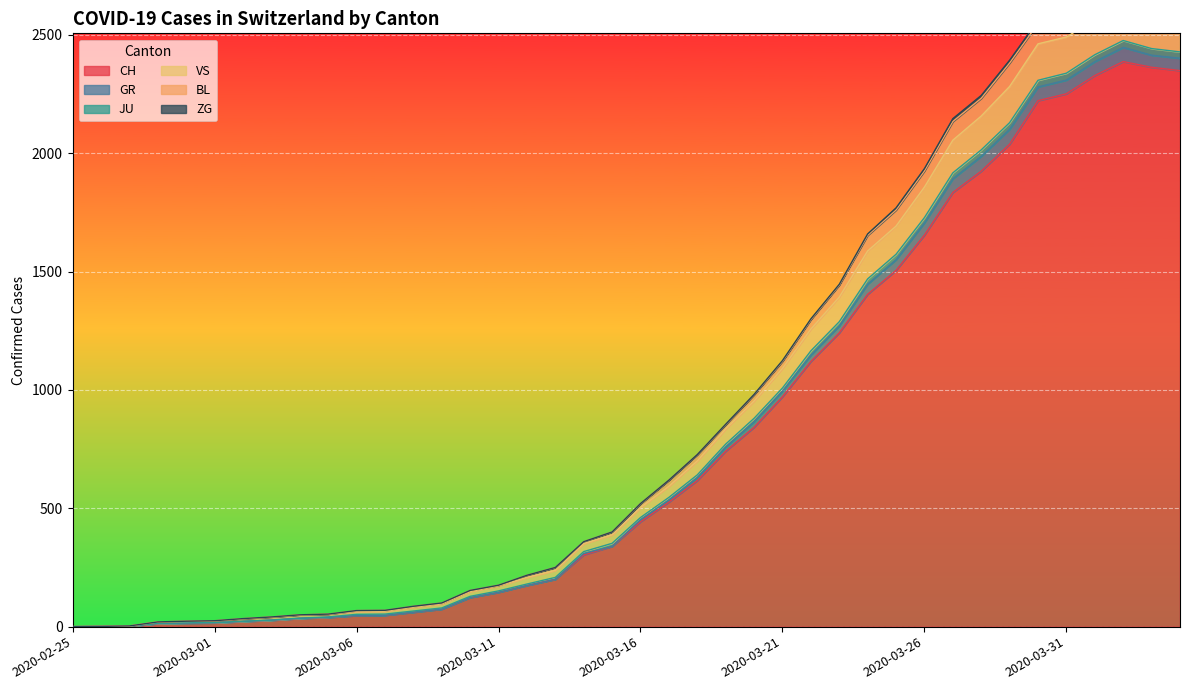

The value of CH at 2020-03-21 is 971. True or false?

True